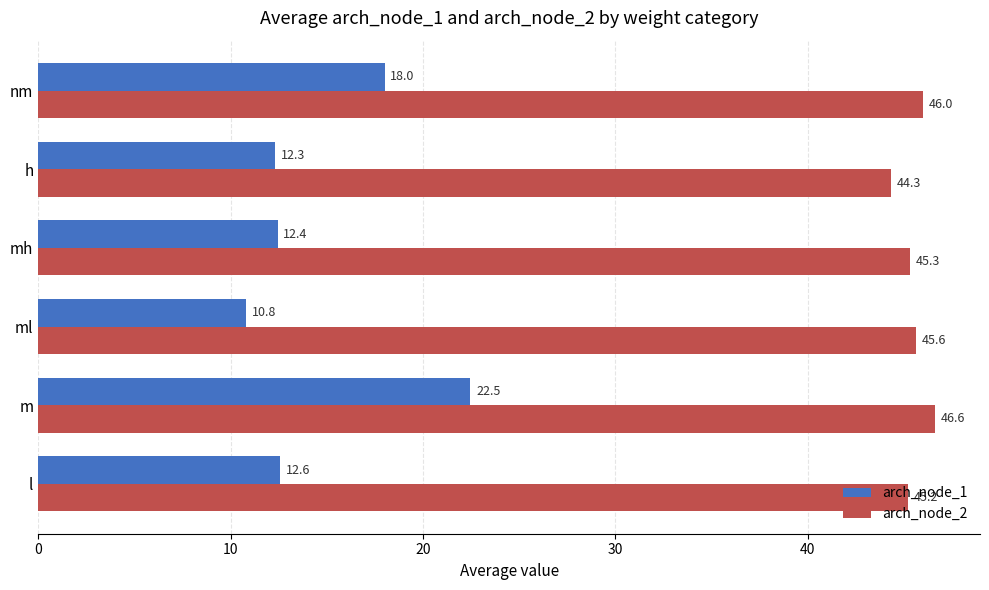

Is the value of arch_node_2 at mh greater than the value of arch_node_1 at ml?

Yes